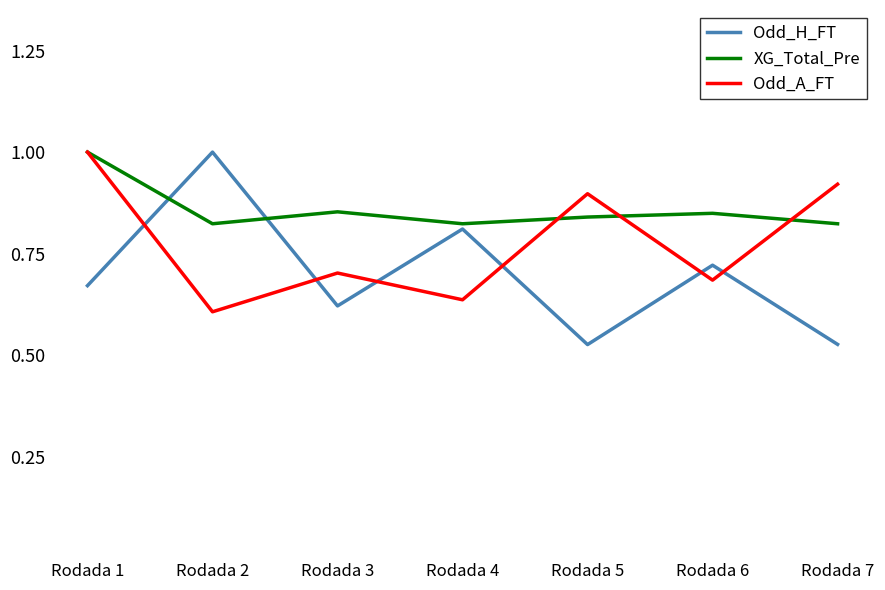

At which label does Odd_H_FT reach its peak?

Rodada 2